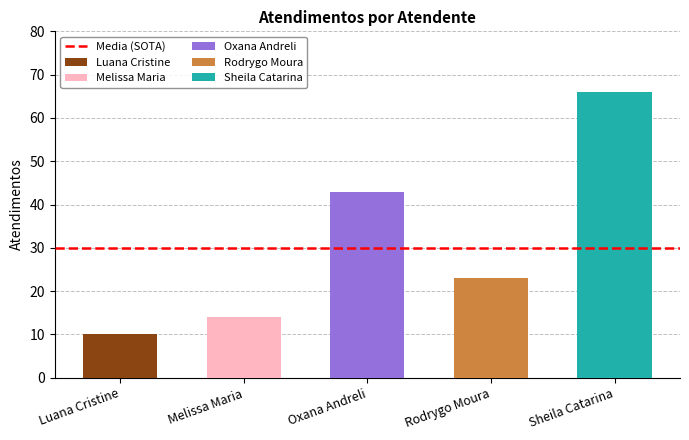

What is the difference between the maximum and minimum values?

56